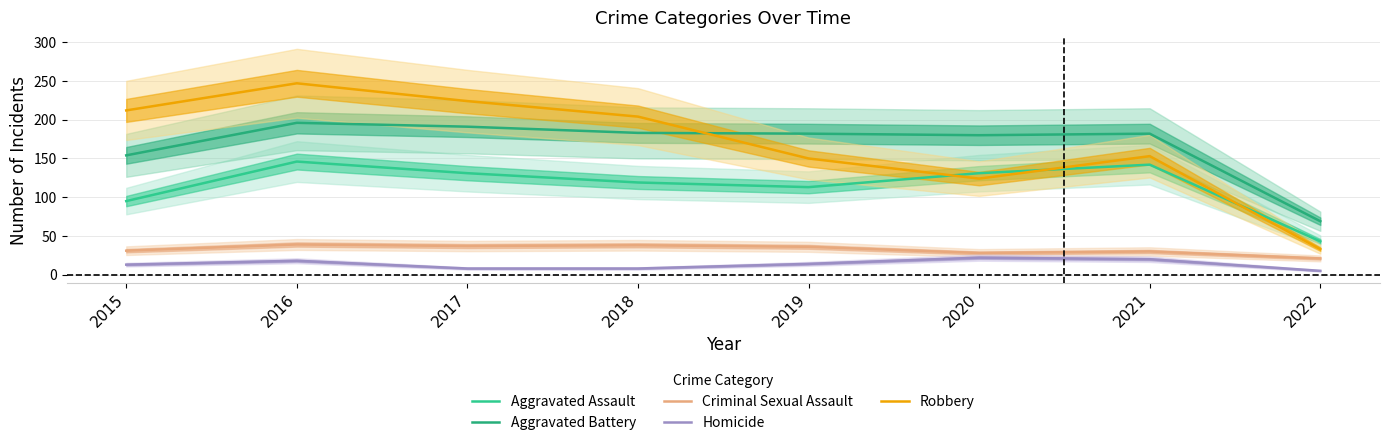

What is the spread (max minus min) of values at 2016?

229